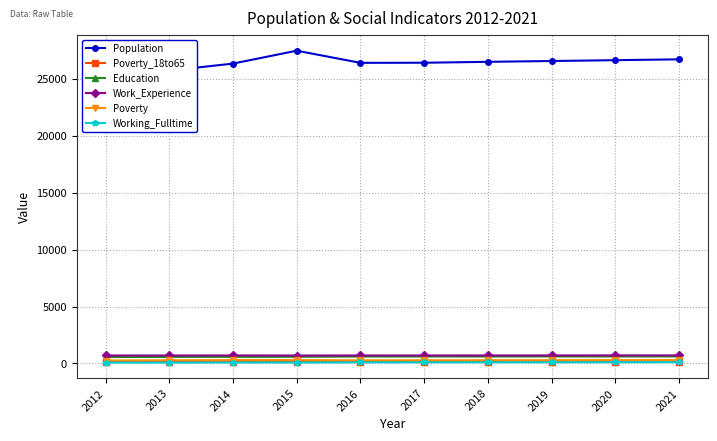

Is it true that Education equals 853 at 2019?

False